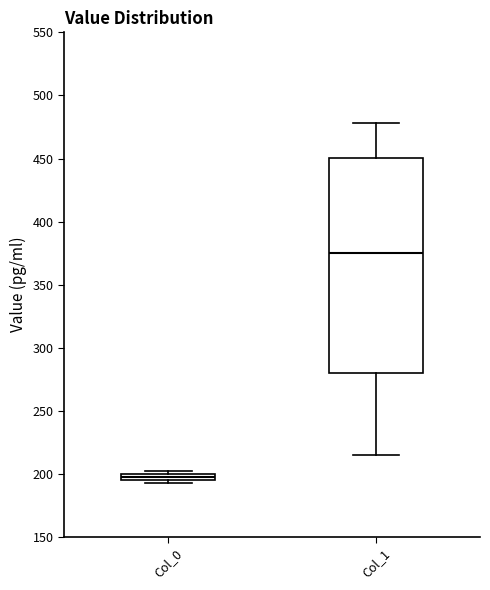

Comparing the boxes themselves (not the whiskers), which one is the tallest?

Col_1